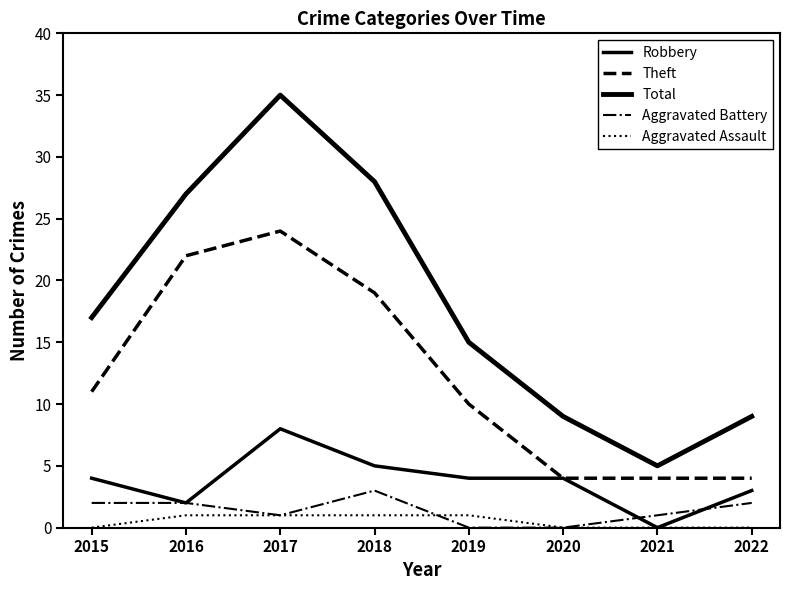

Is this an area chart (filled region under the line)?

No